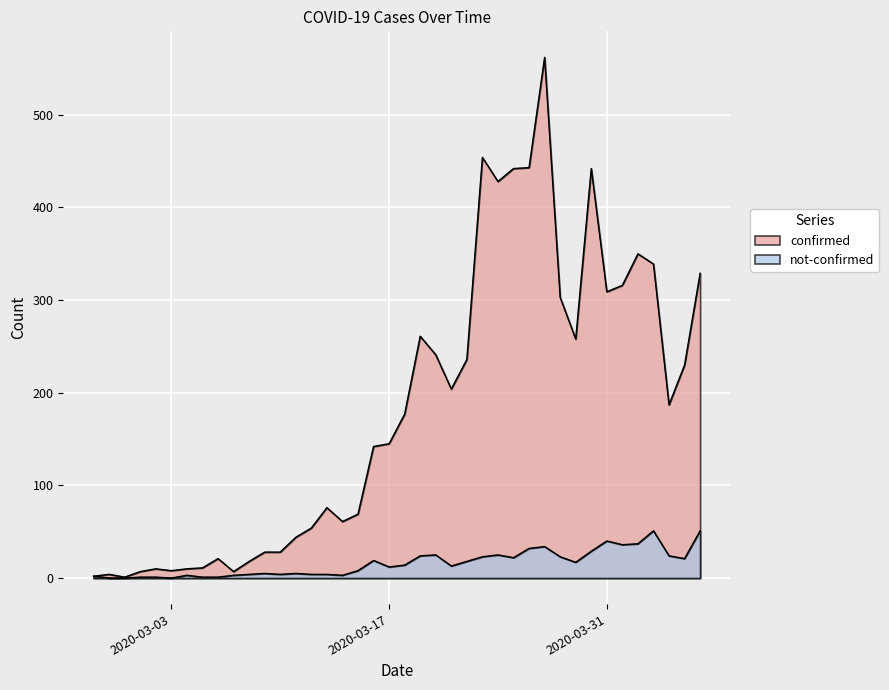

Which series has the largest total across all categories?

confirmed